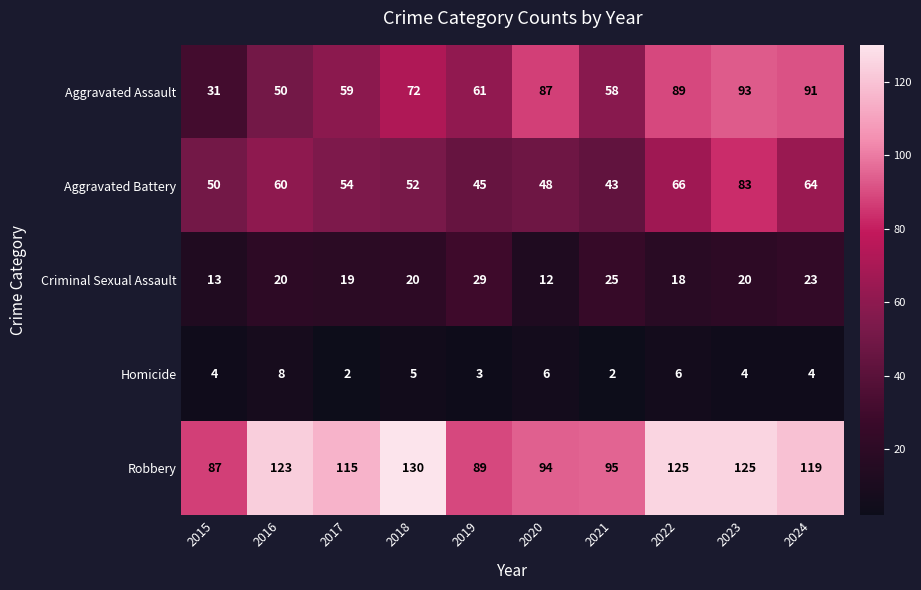

What is the maximum value shown in the chart?

130